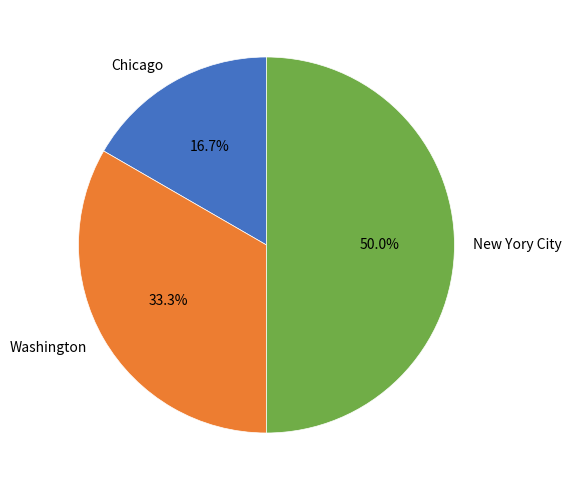

Rank the categories by value from highest to lowest.

New Yory City, Washington, Chicago